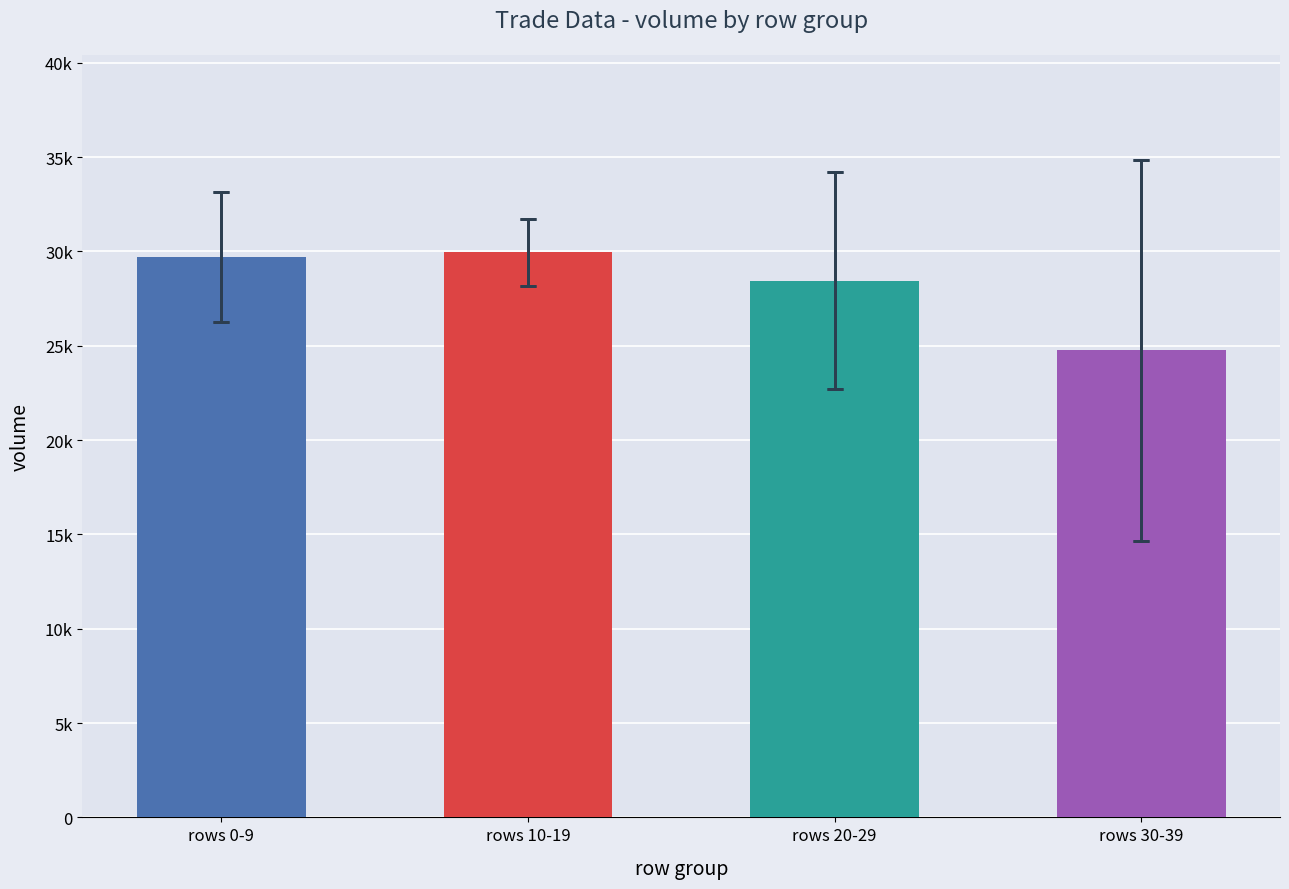

What is the label of the 1st bar from the right?

rows 30-39